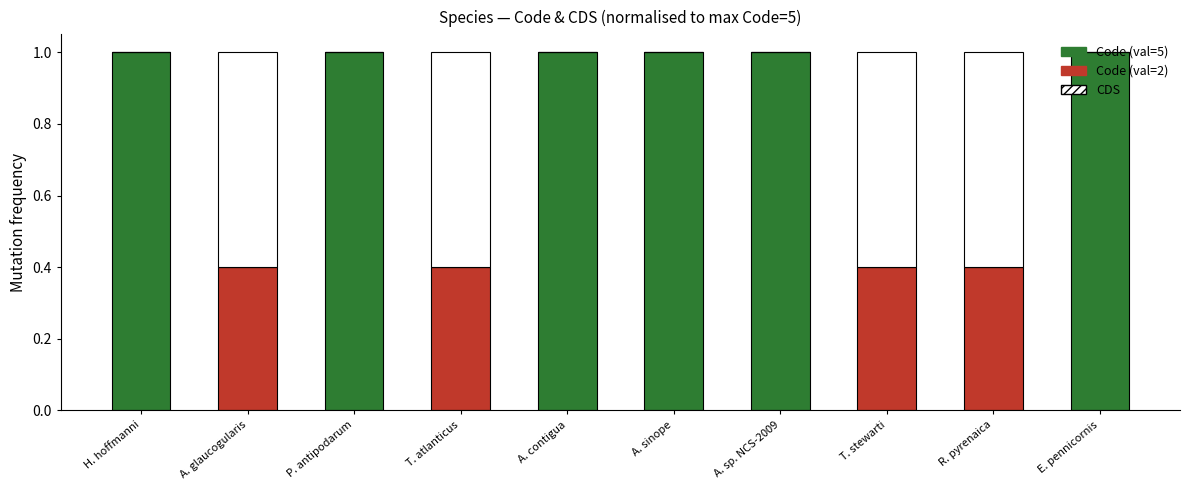

Which label corresponds to the largest value in the chart?

H. hoffmanni